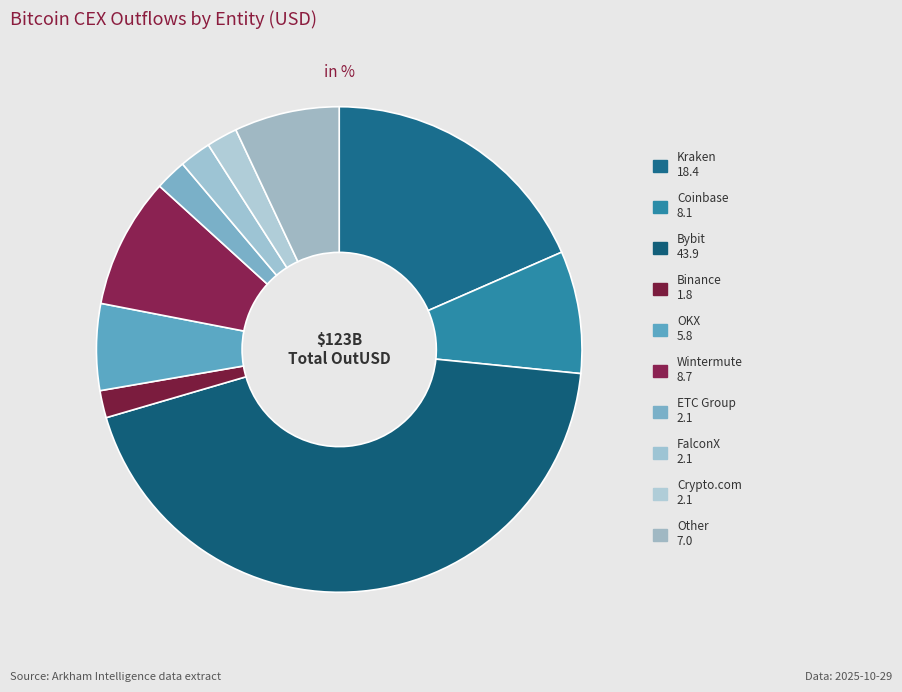

Is it true that OKX is 1% of the pie?

False